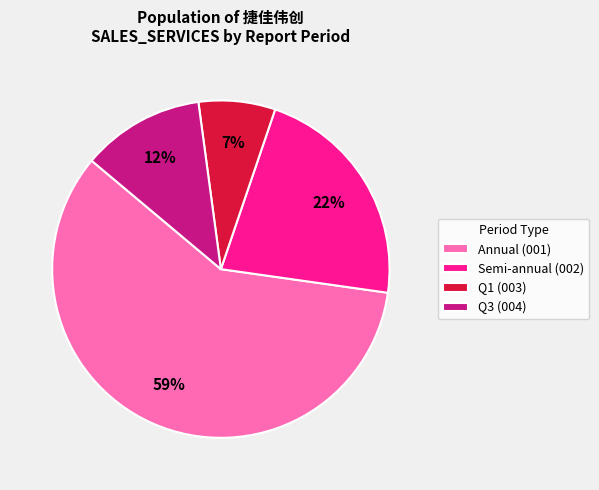

To the nearest percent, what percentage of the pie is Annual (001)?

59%